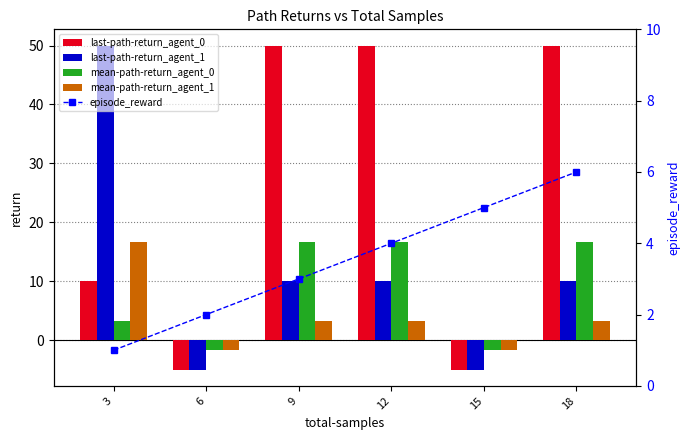

What are all the series names shown in the legend?

last-path-return_agent_0, last-path-return_agent_1, mean-path-return_agent_0, mean-path-return_agent_1, episode_reward